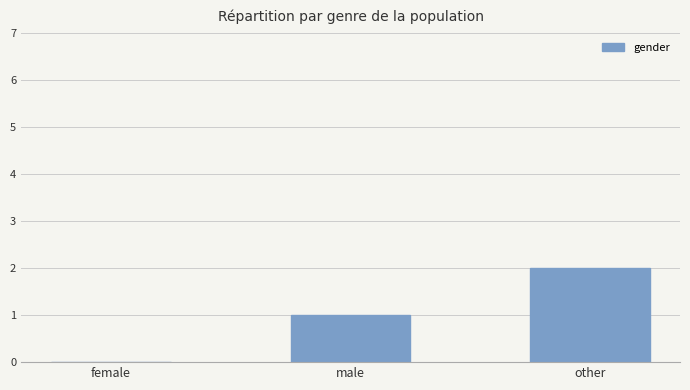

What is the maximum value shown in the chart?

2